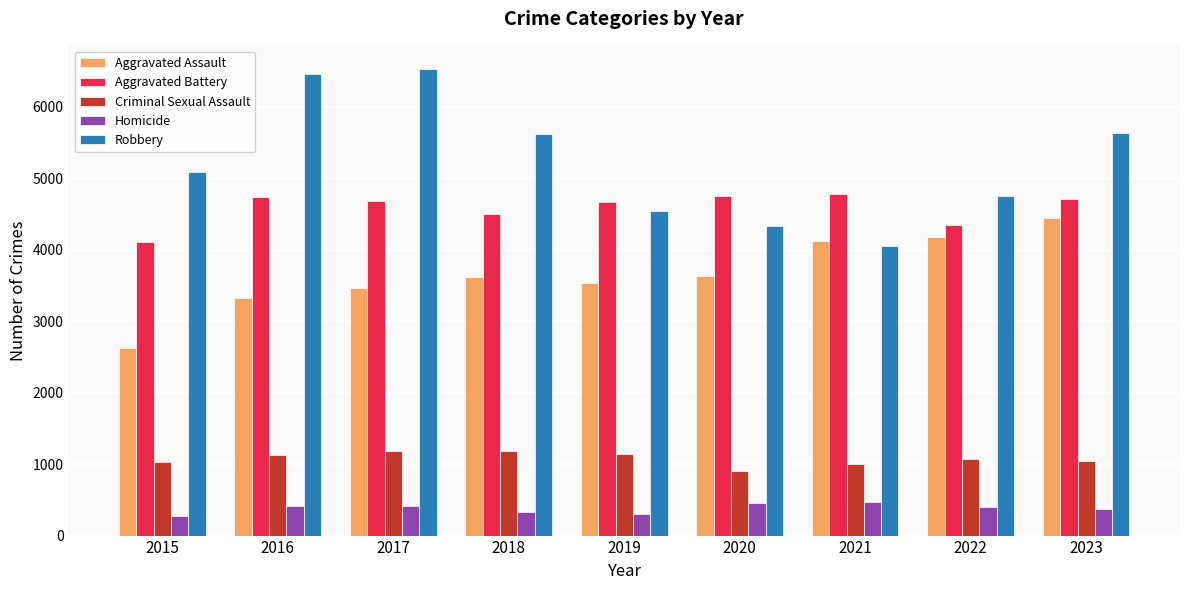

What is the minimum value for Aggravated Assault?

2619